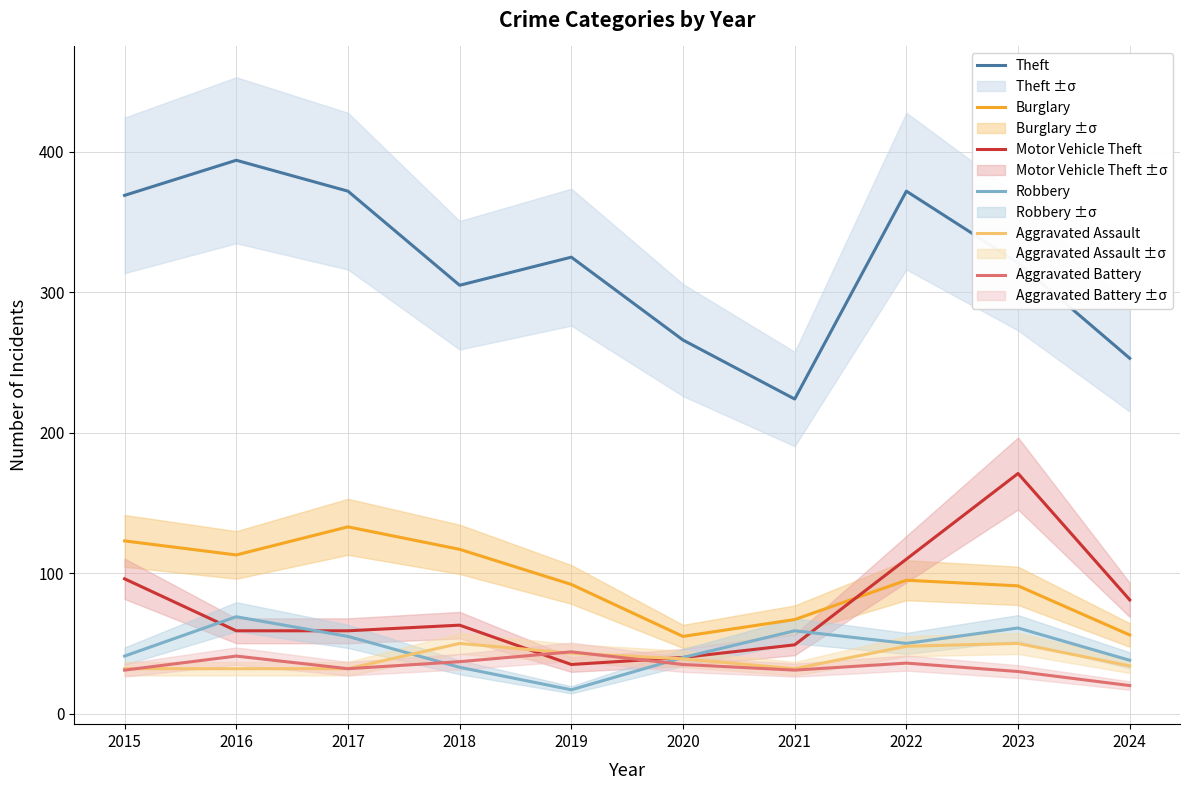

How many data points does each series have?

10